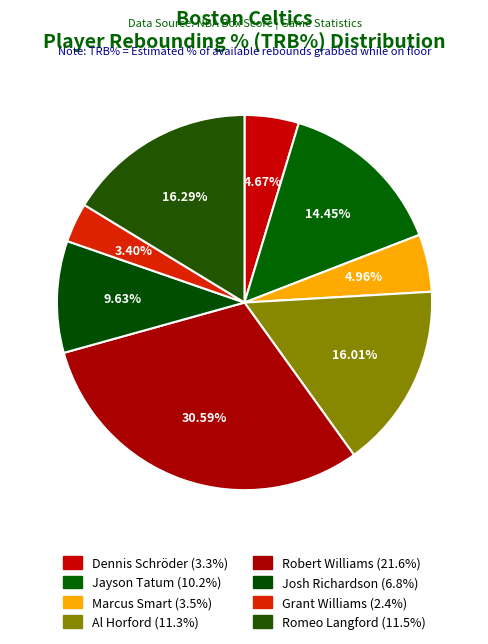

The Marcus Smart slice represents 5% of the pie. True or false?

True